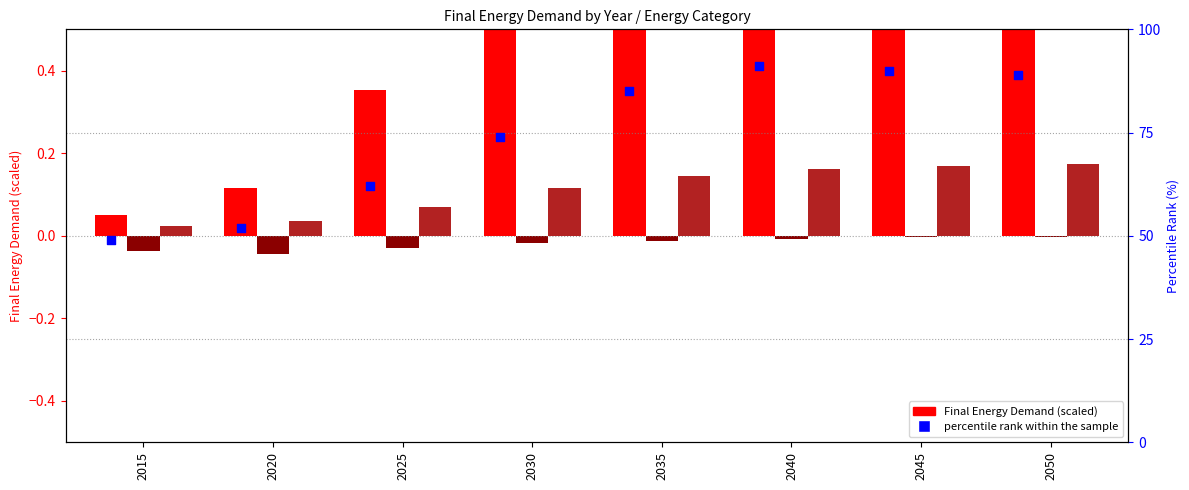

Which series has the widest spread of Y values?

percentile rank within the sample